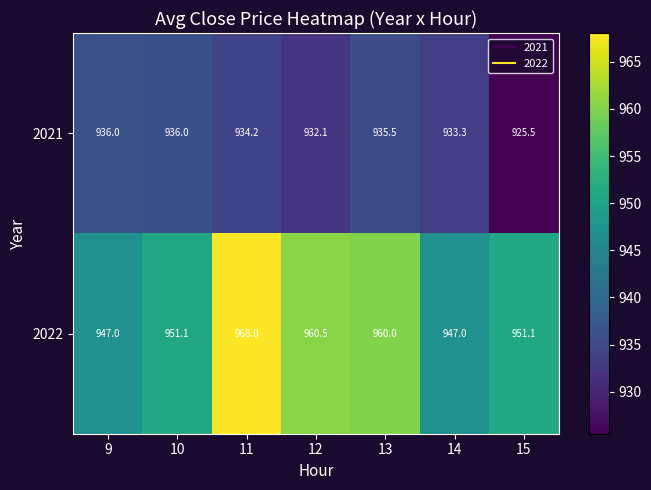

Between 9 and 15, which series saw the biggest shift?

2021